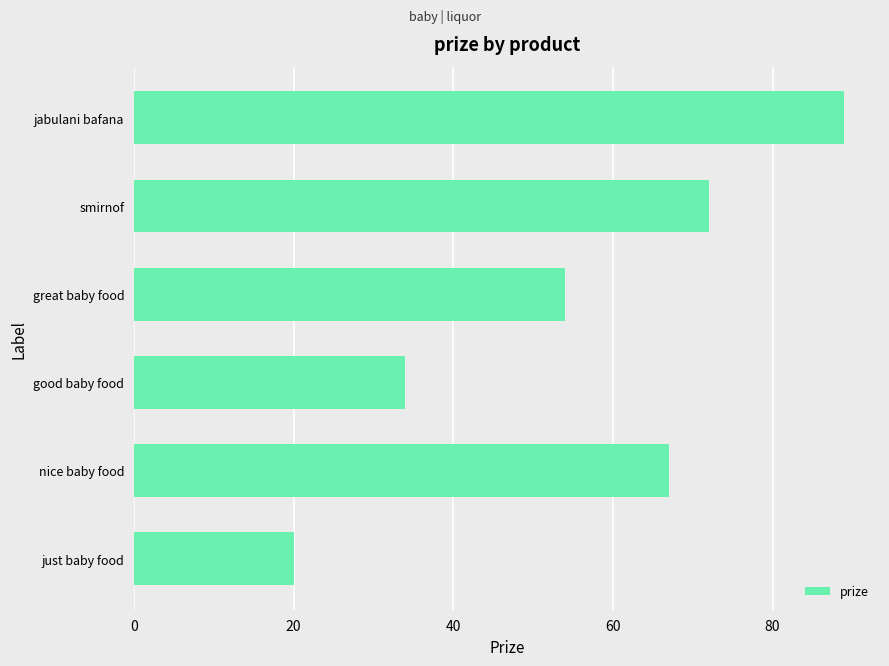

Reading bottom to top, list all the values displayed in this chart.

just baby food=20	nice baby food=67	good baby food=34	great baby food=54	smirnof=72	jabulani bafana=89